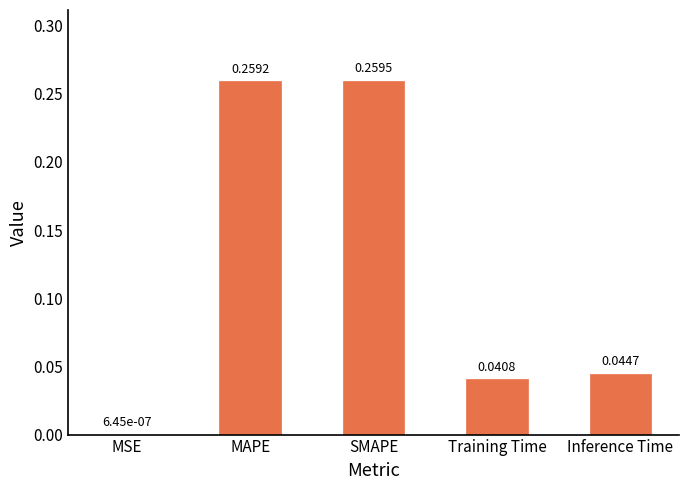

Which label corresponds to the largest value in the chart?

SMAPE